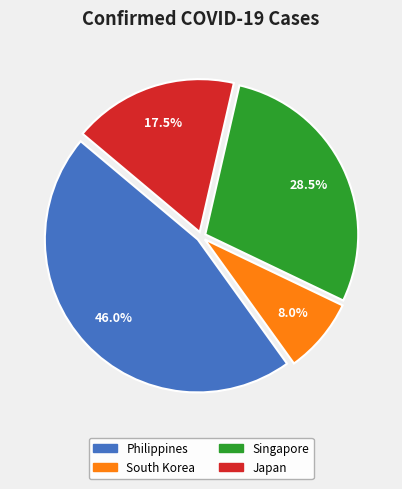

Which category has the smallest portion of the pie?

South Korea